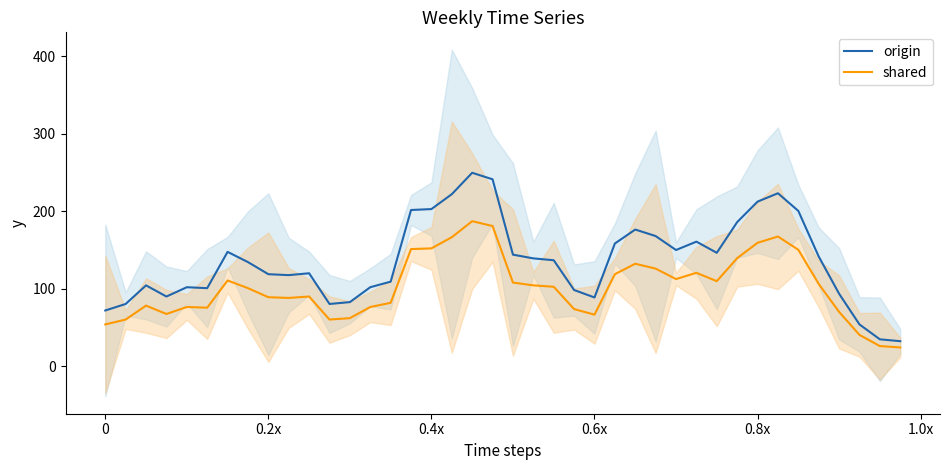

What is the difference between the origin values at 0.4x and 0.8x?

9.6